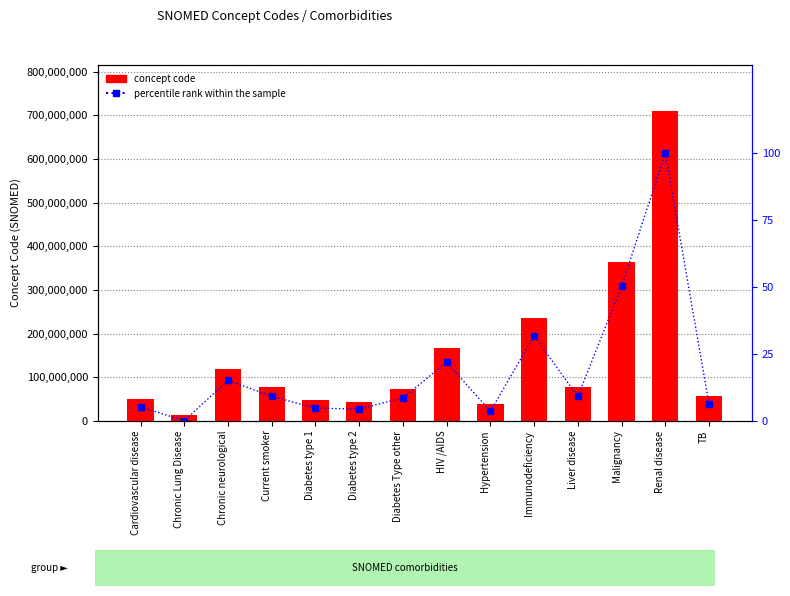

Where does the percentile rank within the sample series first go above 9?

Chronic neurological